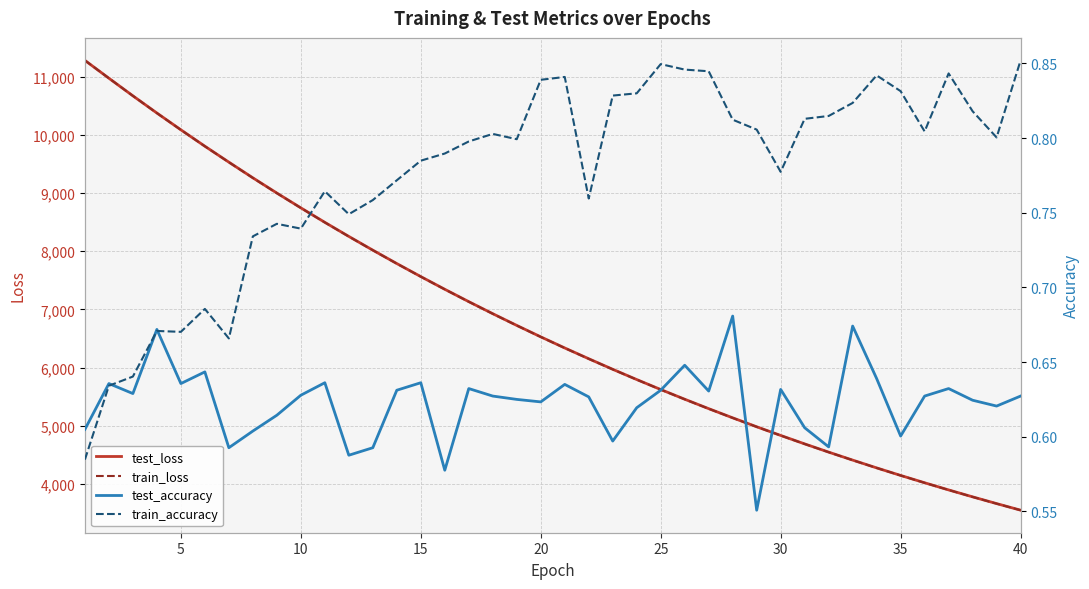

Which series has the largest range (max minus min)?

train_loss